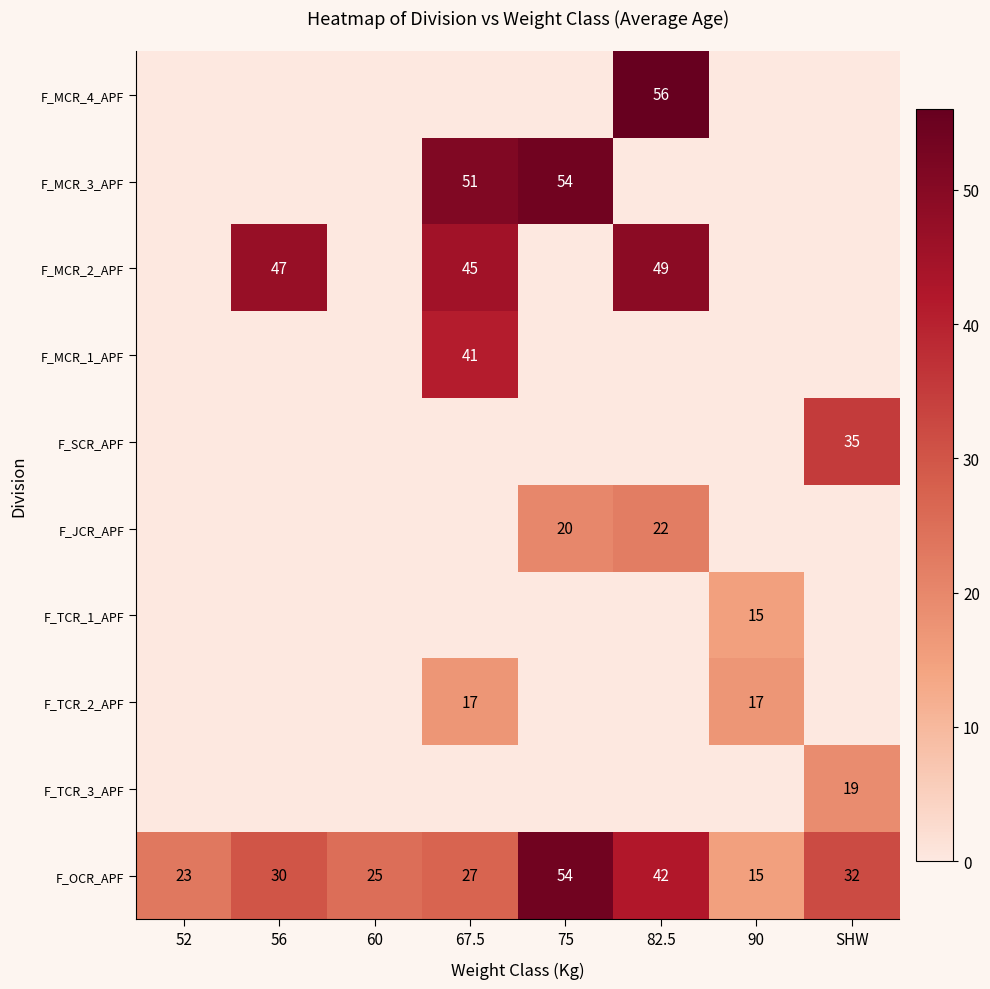

True or false: F_JCR_APF has a value of 20 at 75.

True